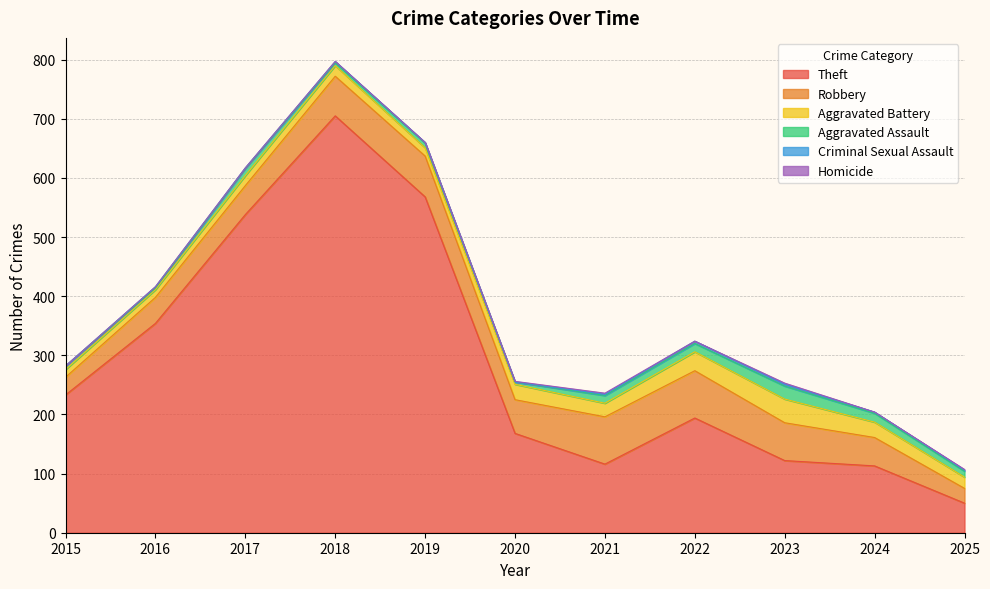

Where is Aggravated Battery nearest to the value 26?

2020